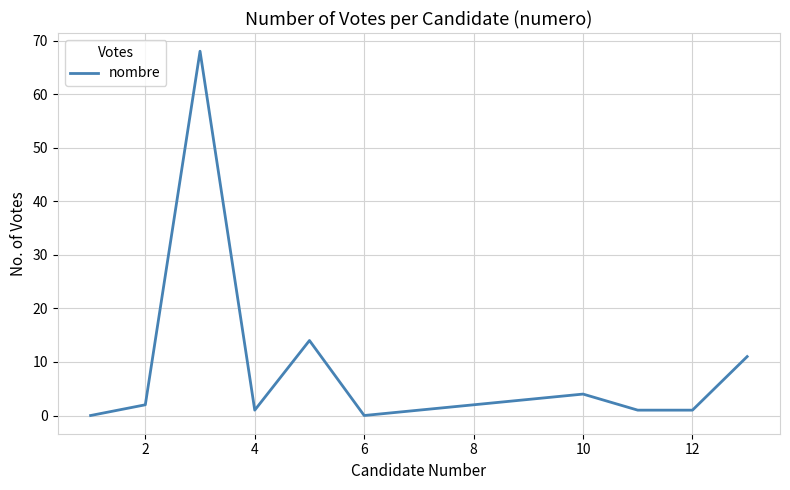

Reading left to right, what are all the values shown in this chart?

0	2	68	1	14	0	1	2	3	4	1	1	11